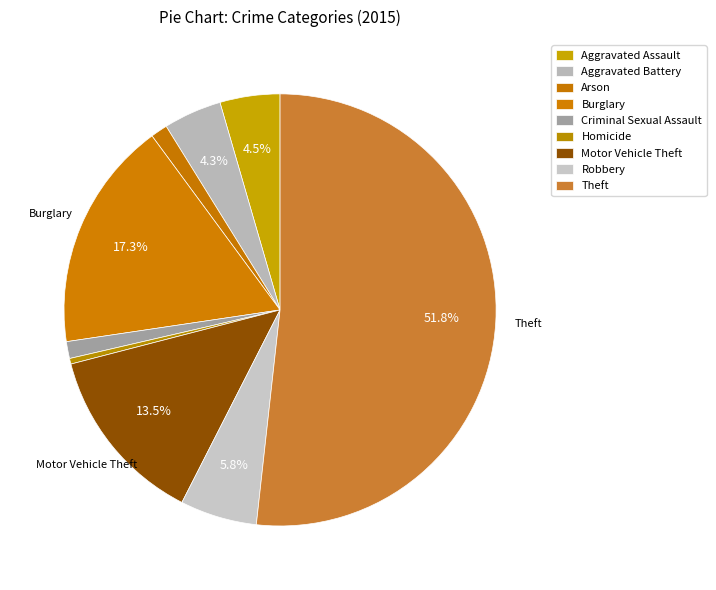

Which category has the smallest portion of the pie?

Homicide